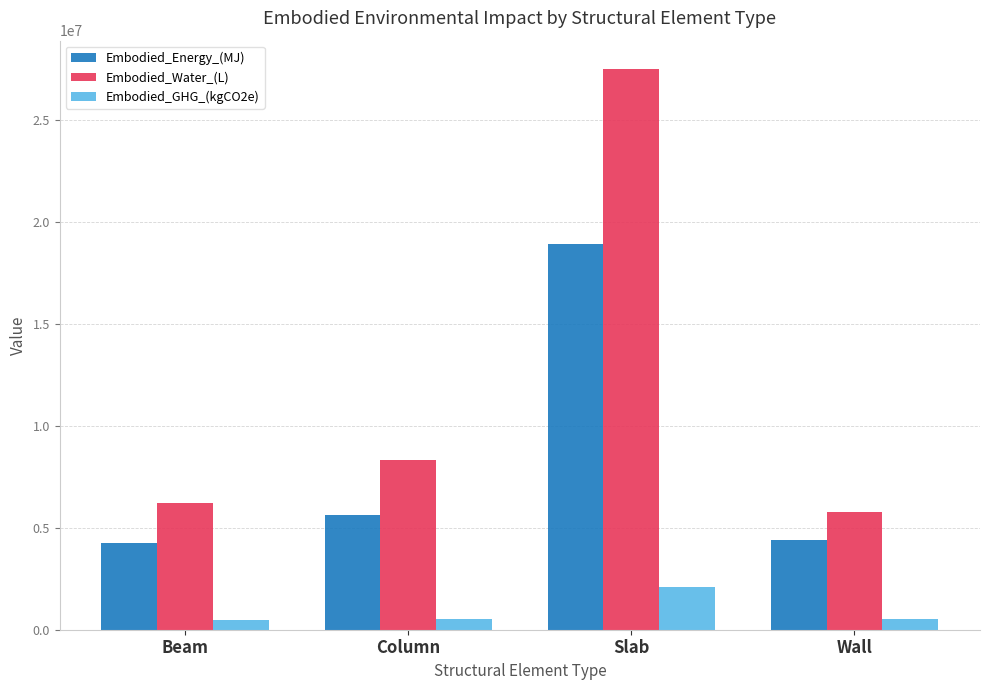

What is the difference between the Embodied_Water_(L) values at Beam and Wall?

412206.5